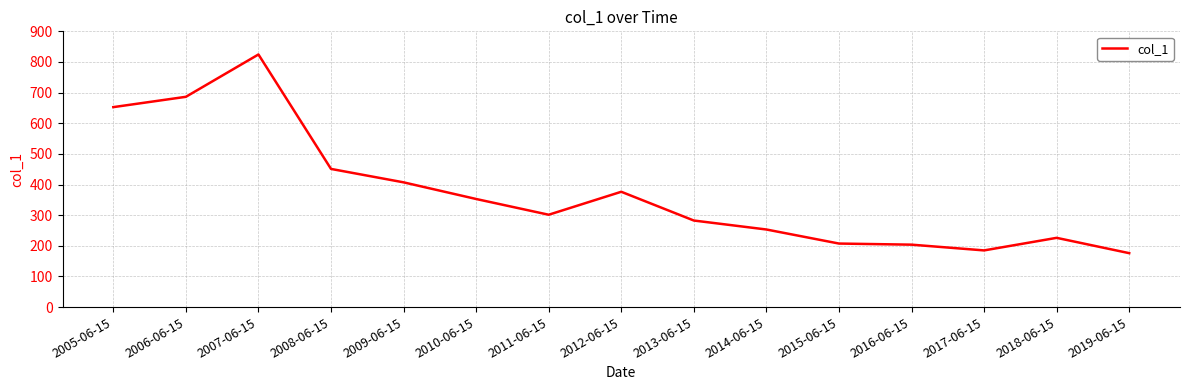

At which category does the chart reach its peak across all series?

2007-06-15